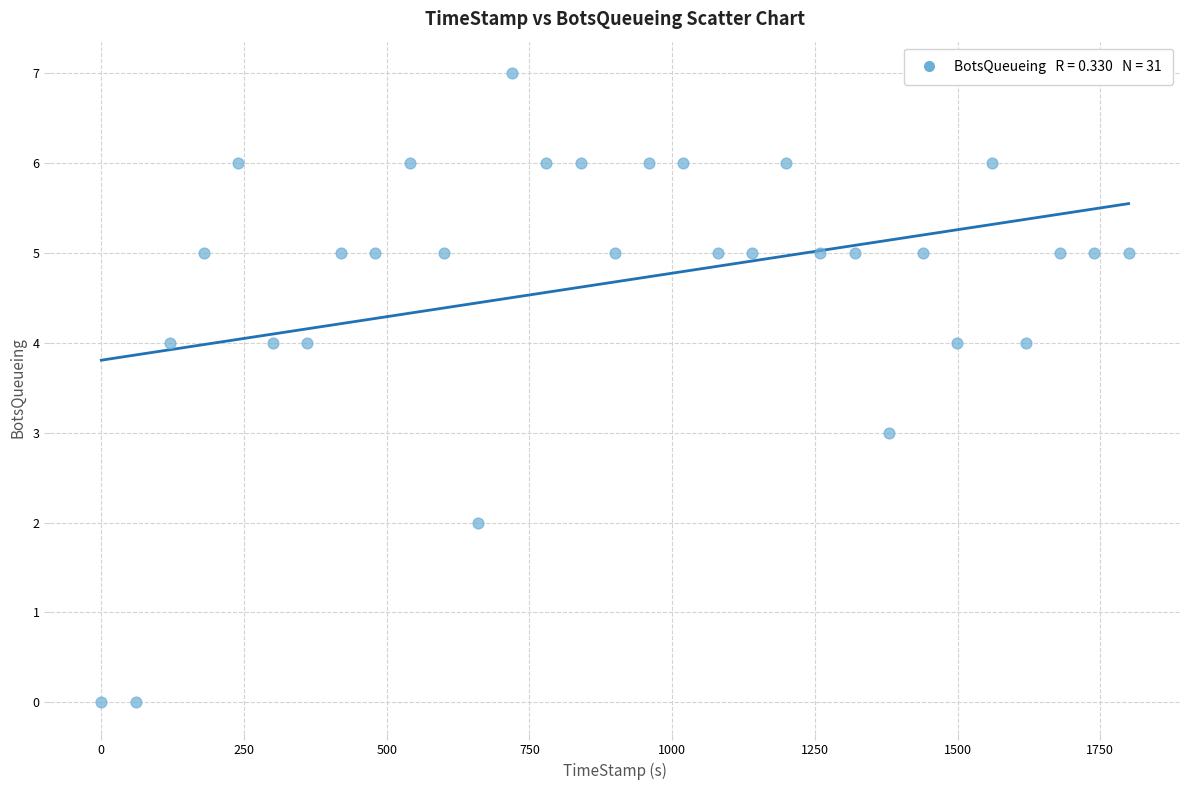

What is the range of Y values (max minus min)?

7